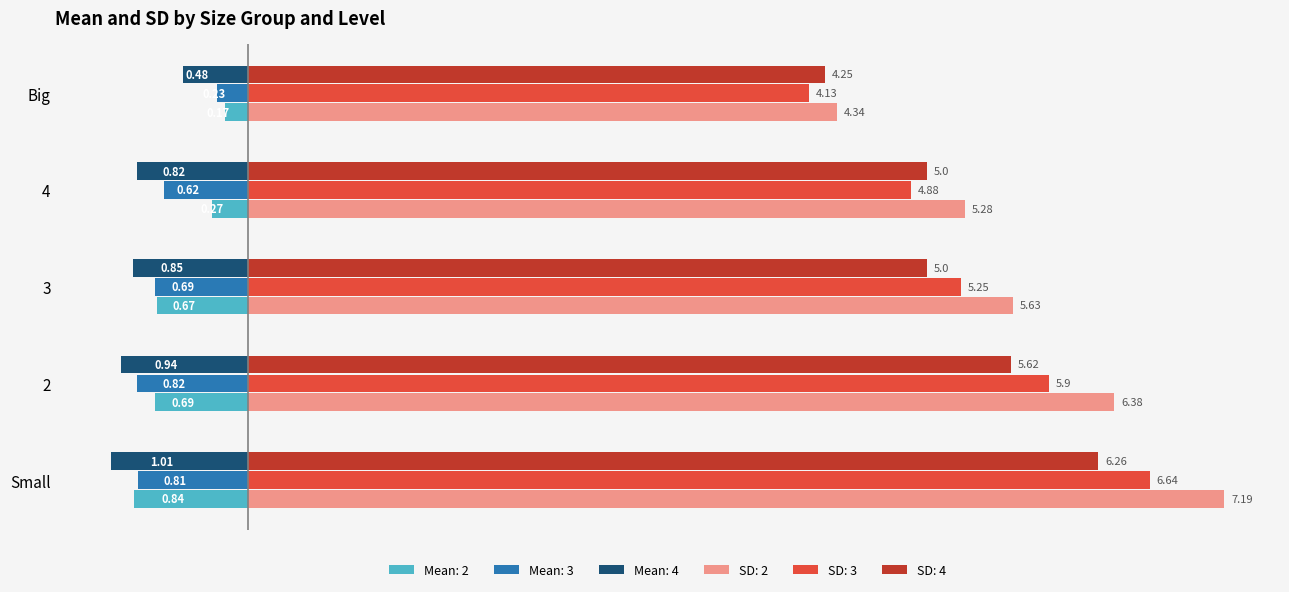

Which series has the largest range (max minus min)?

SD: 2